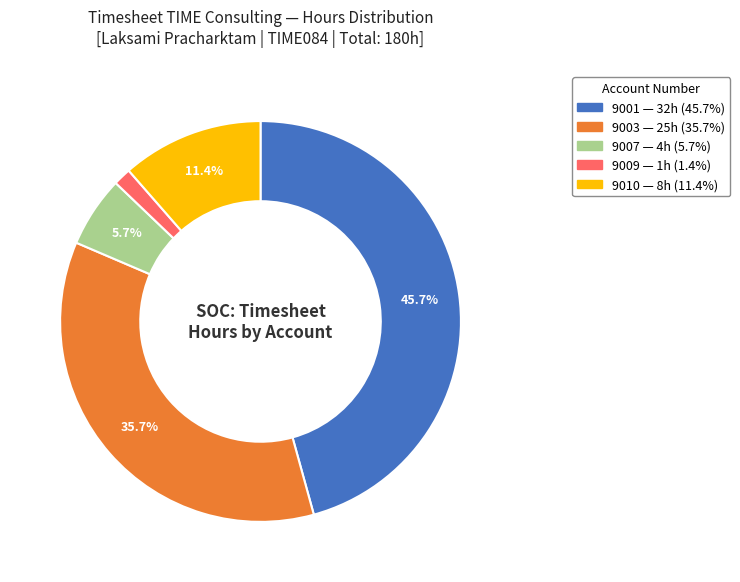

How many slices are in this pie chart?

5